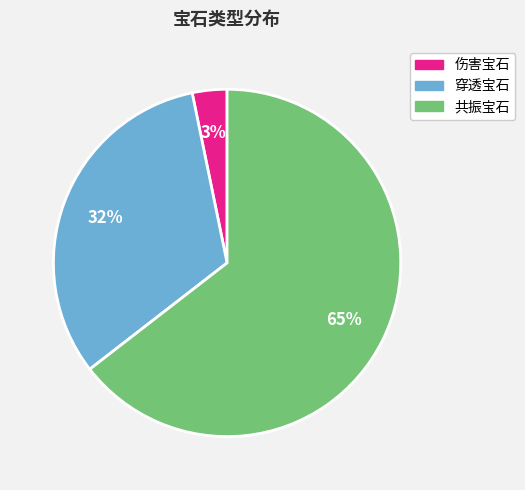

Between 伤害宝石 and 穿透宝石, which is larger?

穿透宝石